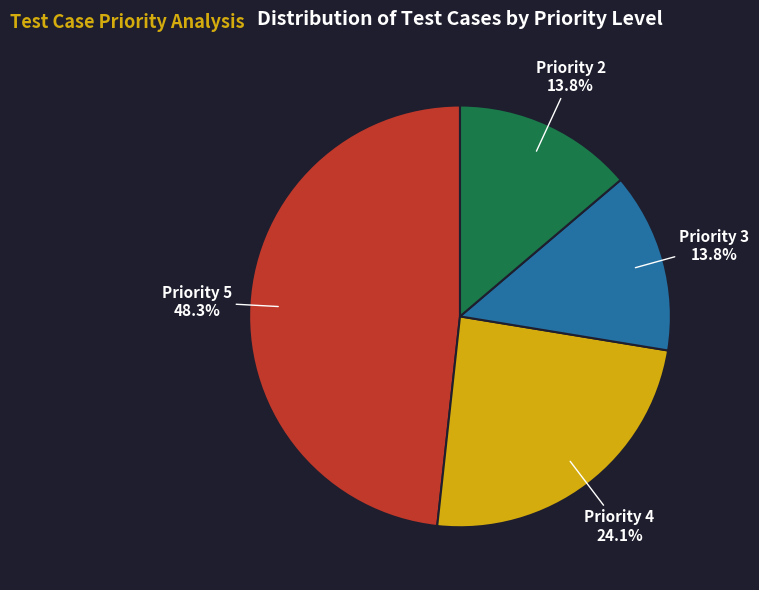

Count the number of slices in the pie.

4